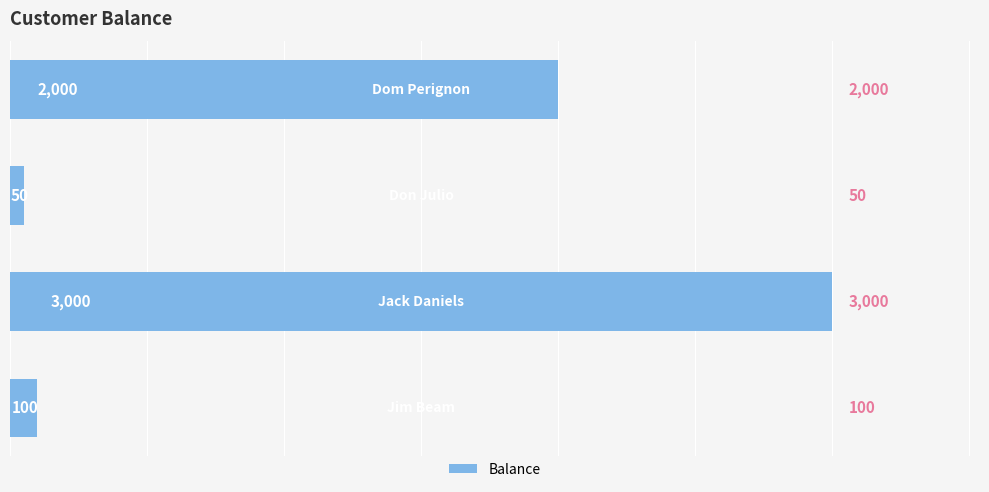

What is the sum of all values?

5150